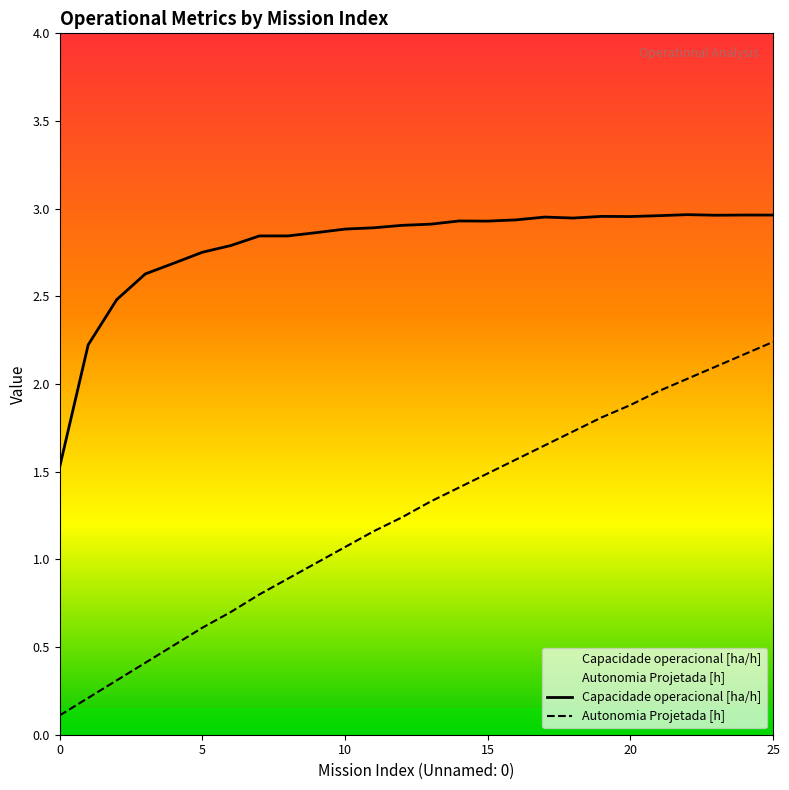

List the series in order of their peak value, lowest first.

Autonomia Projetada [h], Capacidade operacional [ha/h]